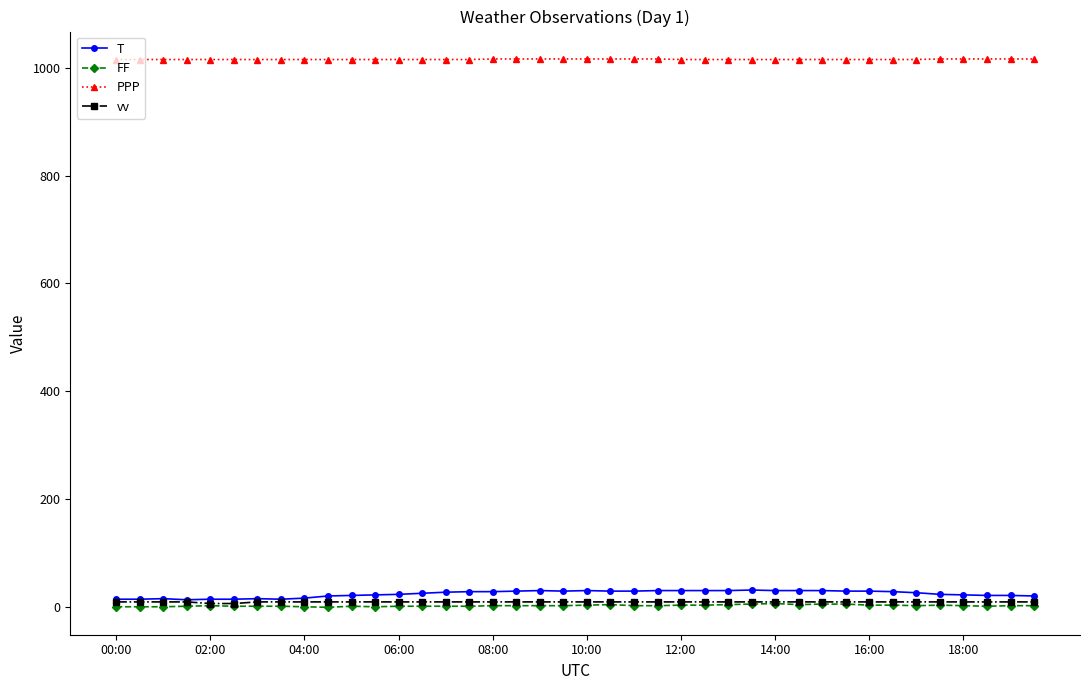

True or false: FF has more than 2 points higher than both neighbors.

True